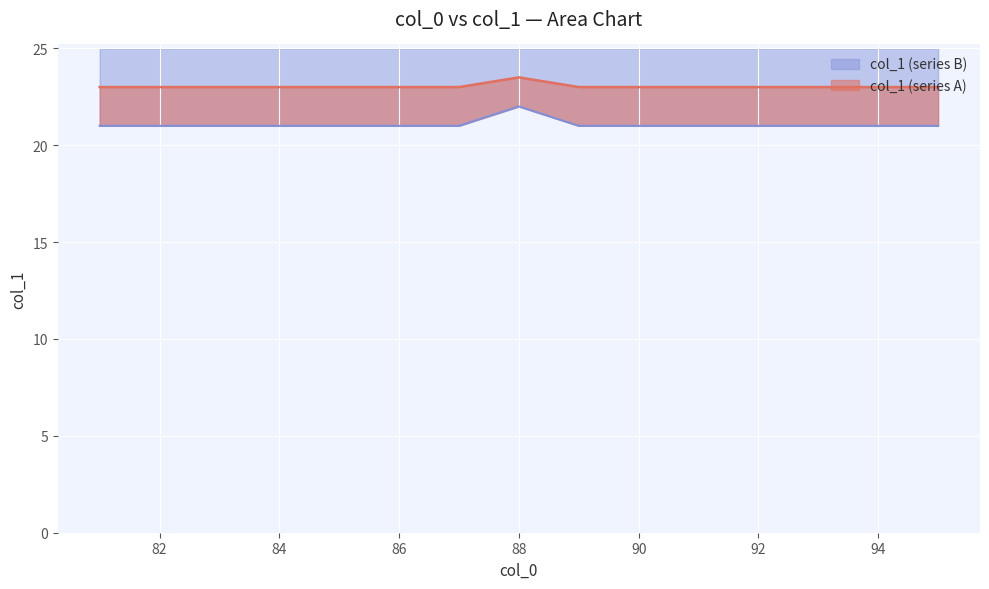

Is it true that col_1 (series B) equals 21 at 86?

True